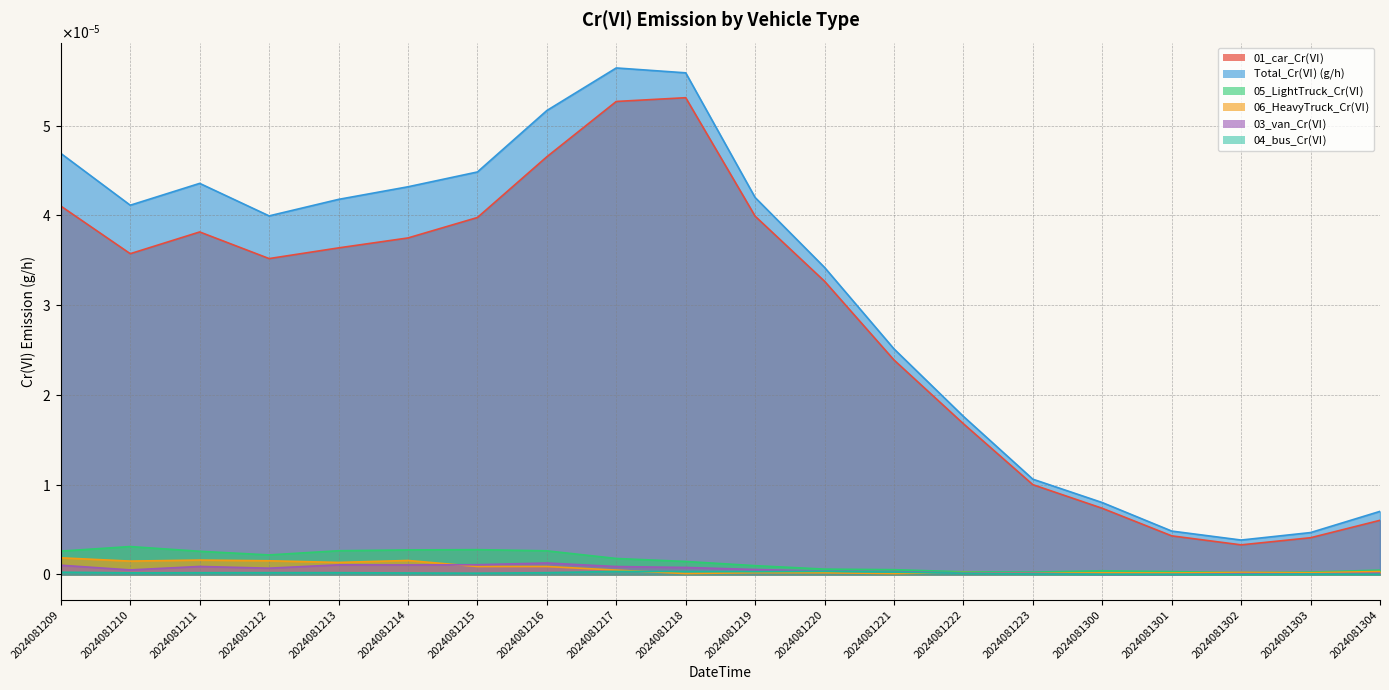

Is it true that 05_LightTruck_Cr equals 0.0 at 2024081211?

True